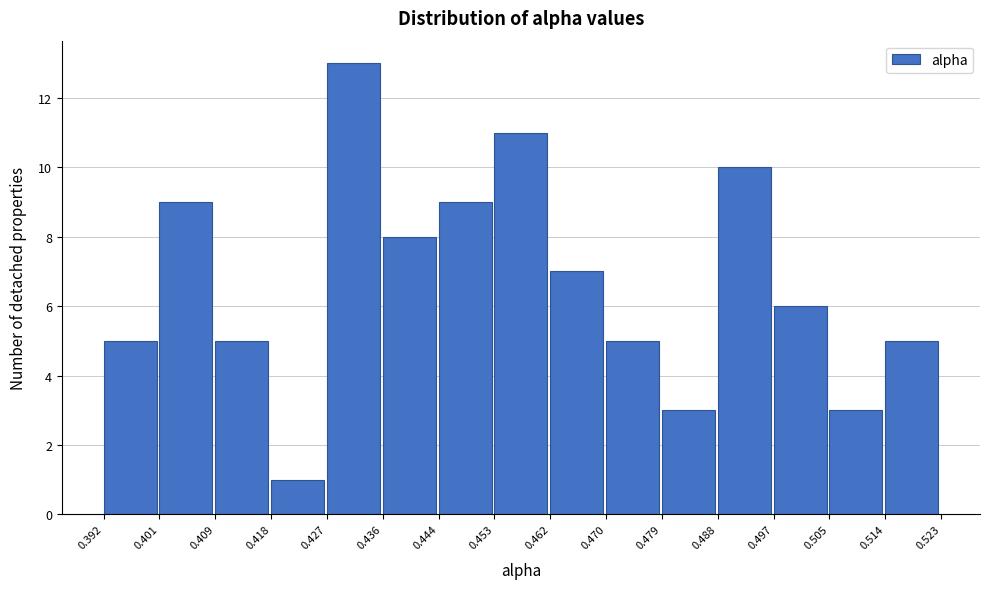

Reading left to right, transcribe this chart: for each bar, give the range it covers on the x-axis and its height. The values are not printed on the chart, so give them approximately, as read against the axis.

0.392 to 0.401: 5
0.401 to 0.409: 9
0.409 to 0.418: 5
0.418 to 0.427: 1
0.427 to 0.436: 13
0.436 to 0.444: 8
0.444 to 0.453: 9
0.453 to 0.462: 11
0.462 to 0.470: 7
0.470 to 0.479: 5
0.479 to 0.488: 3
0.488 to 0.497: 10
0.497 to 0.505: 6
0.505 to 0.514: 3
0.514 to 0.523: 5